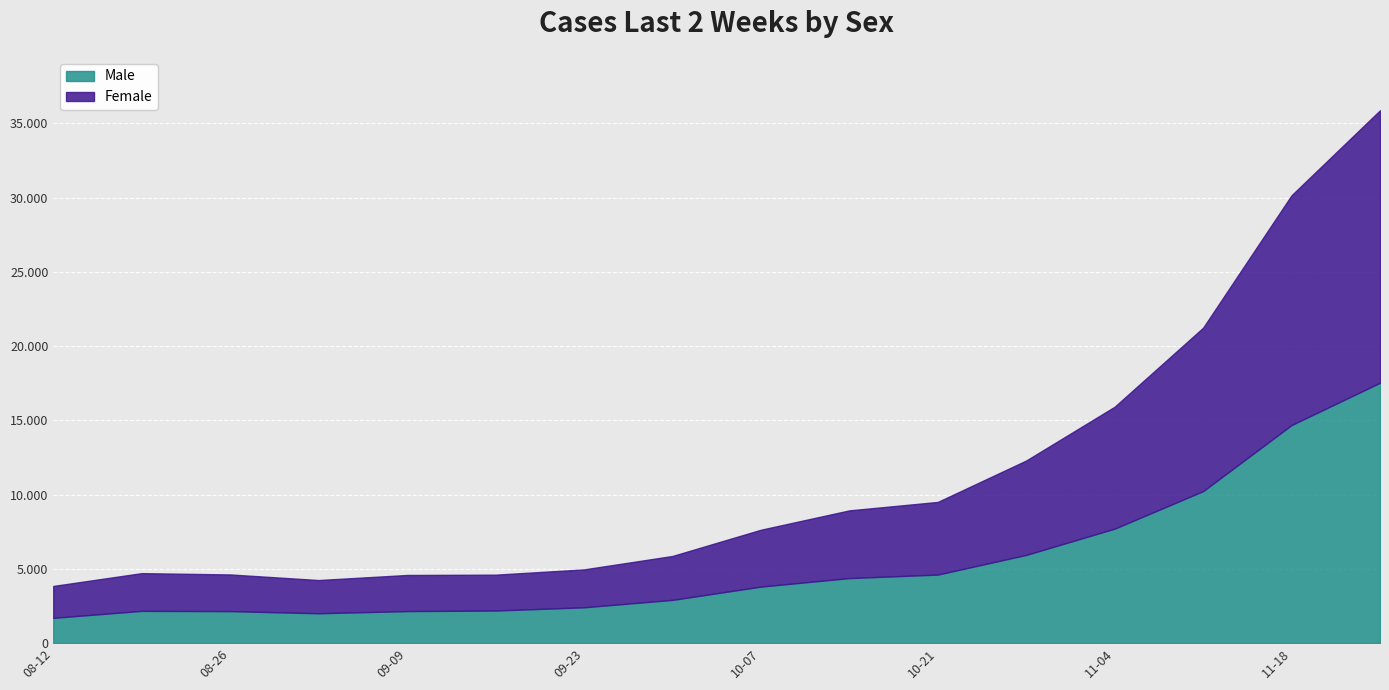

The value of Female at 2020-09-23 is 1388. True or false?

False